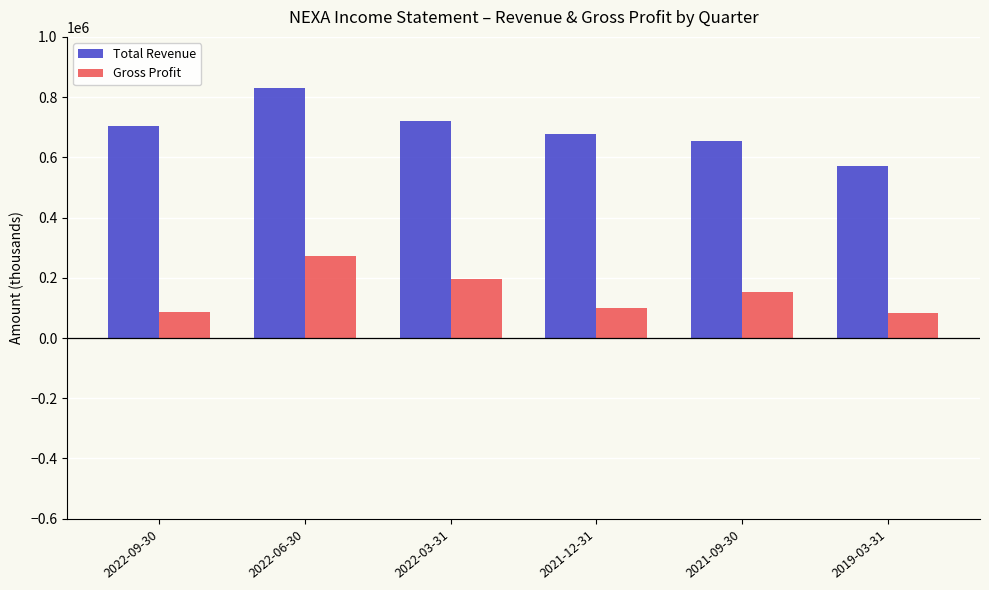

List the series in order of their overall mean, highest first.

Total Revenue, Gross Profit